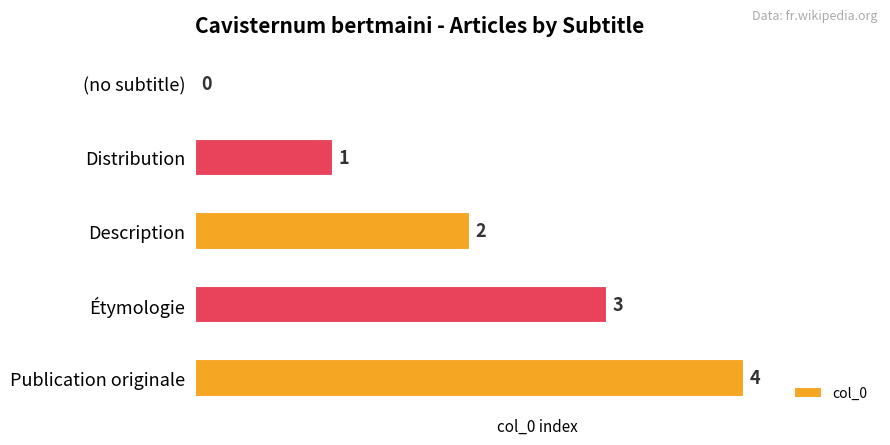

What is the average value?

2